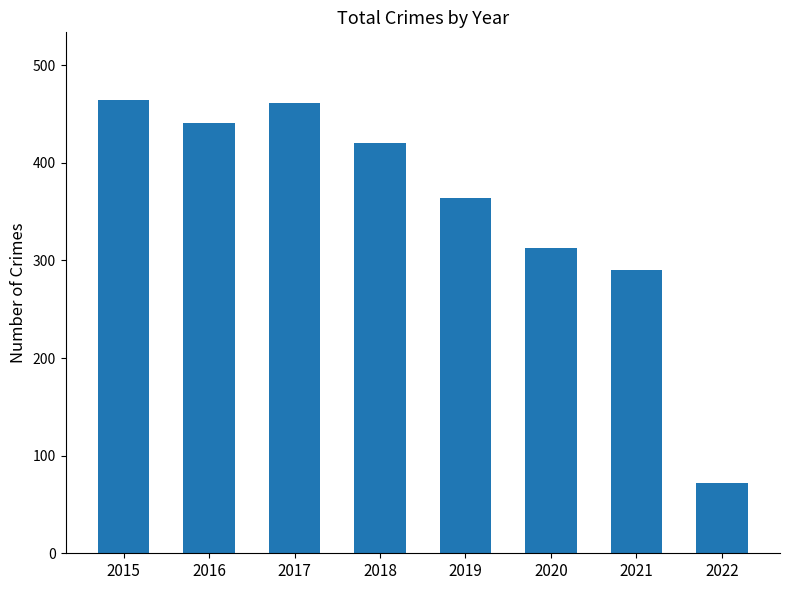

Reading left to right, what are all the values shown in this chart?

464	441	461	420	364	313	290	72